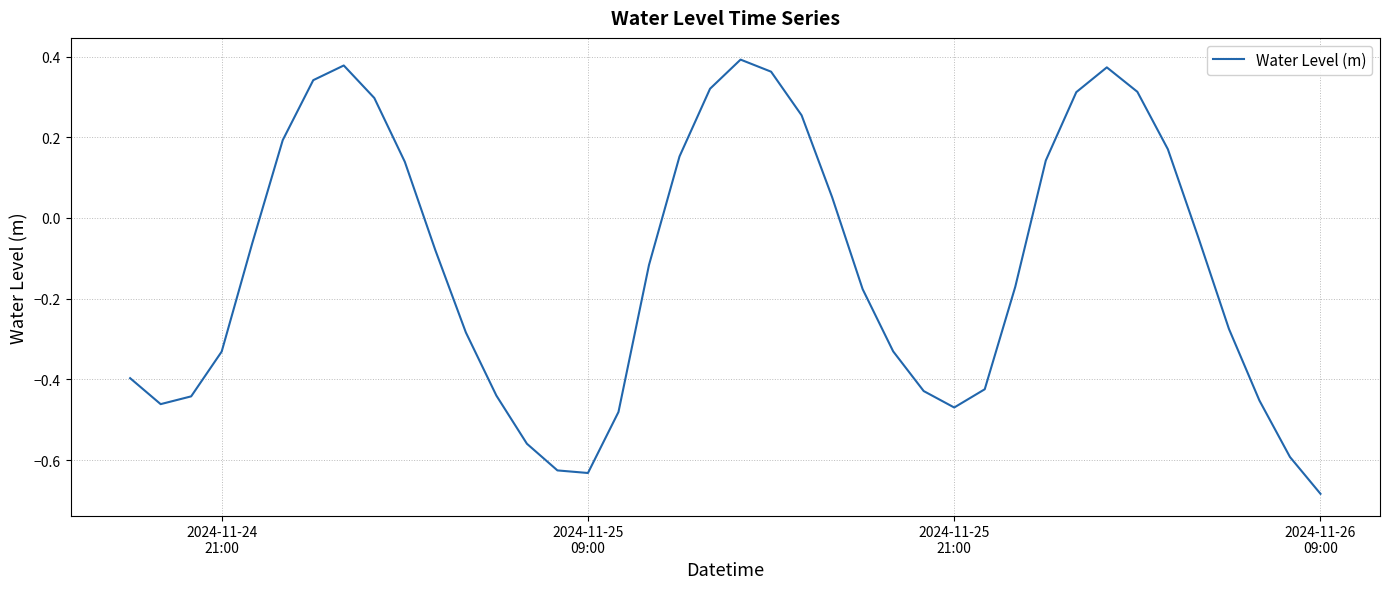

How many lines are shown in the chart?

1